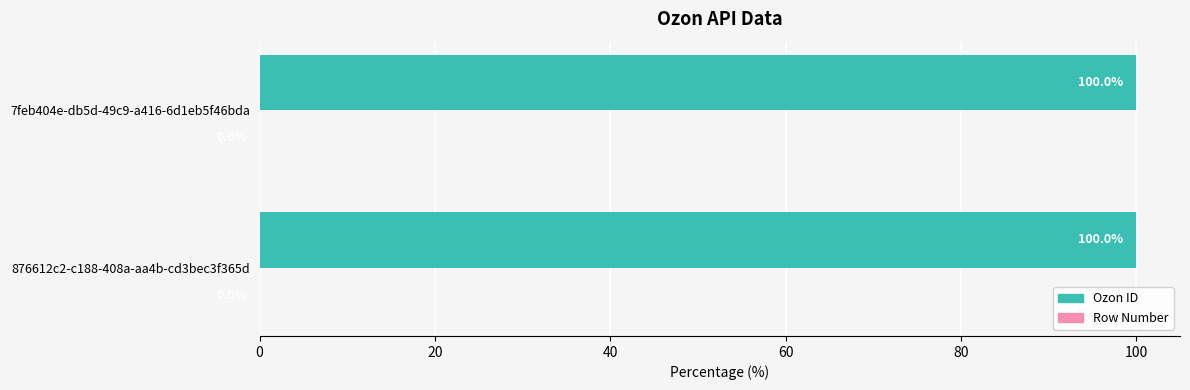

What is the sum of all Ozon ID values?

200.0